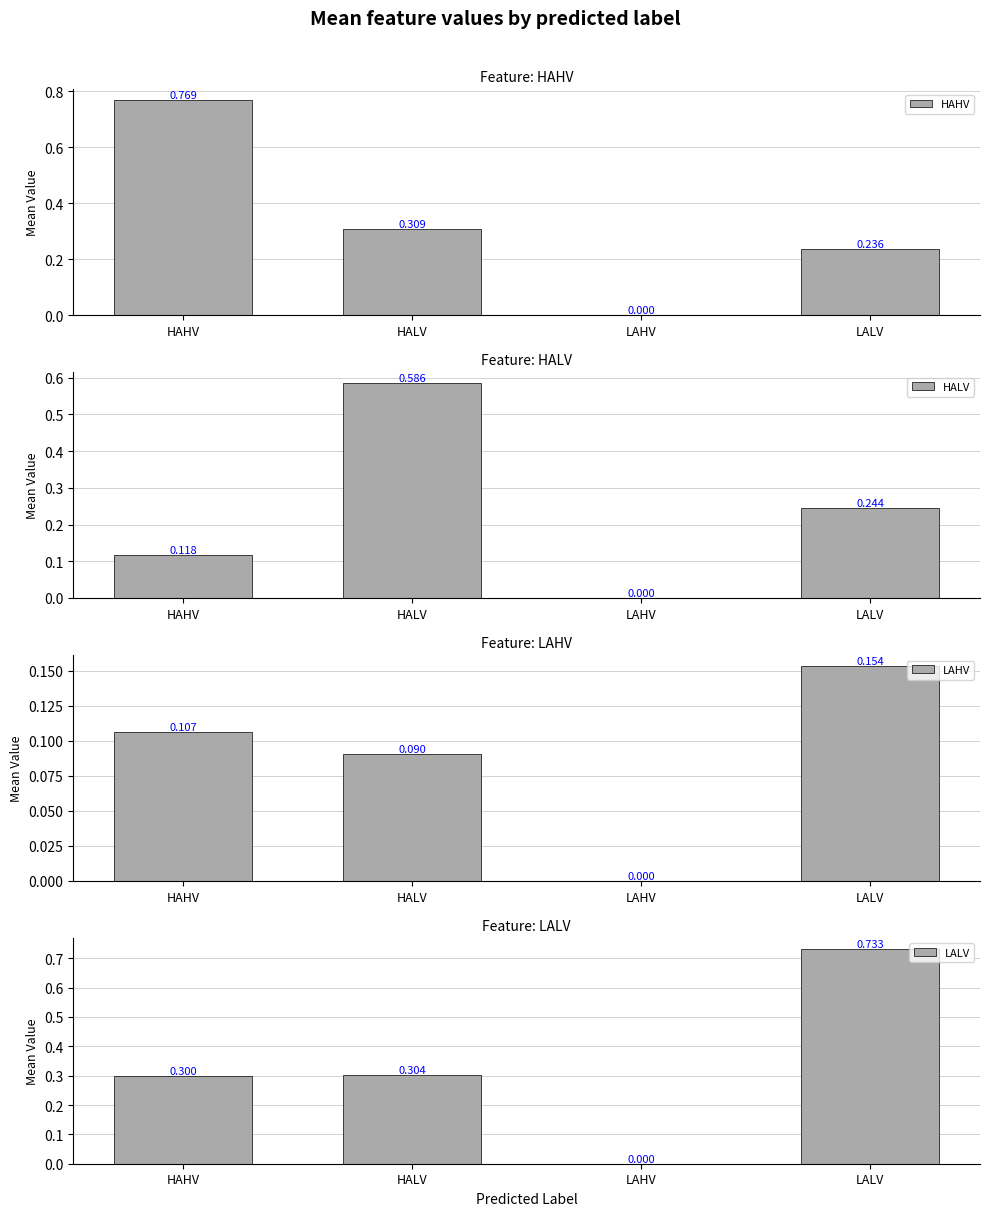

How many values in HAHV are above zero?

3